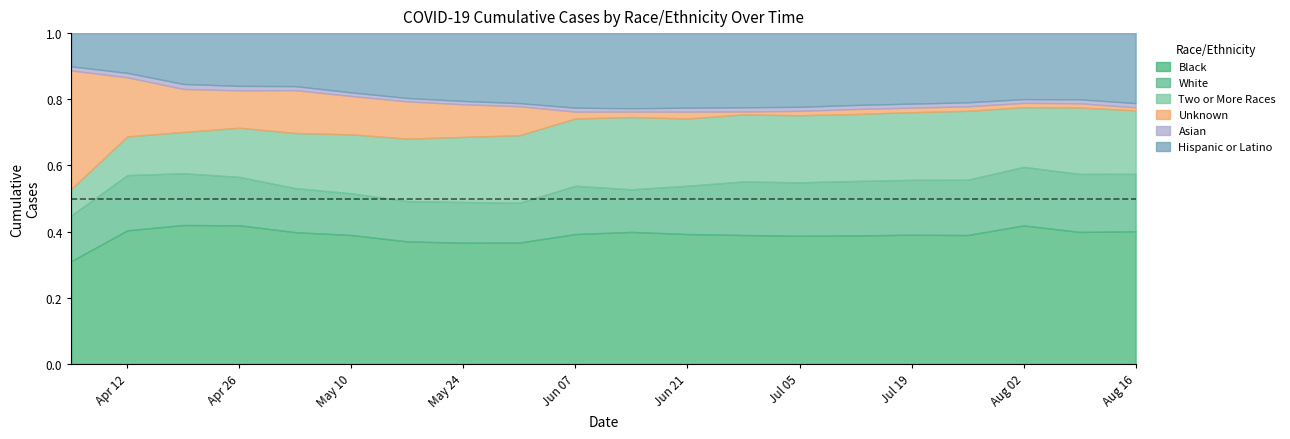

At which category is the sum across all series the highest?

2020-08-16